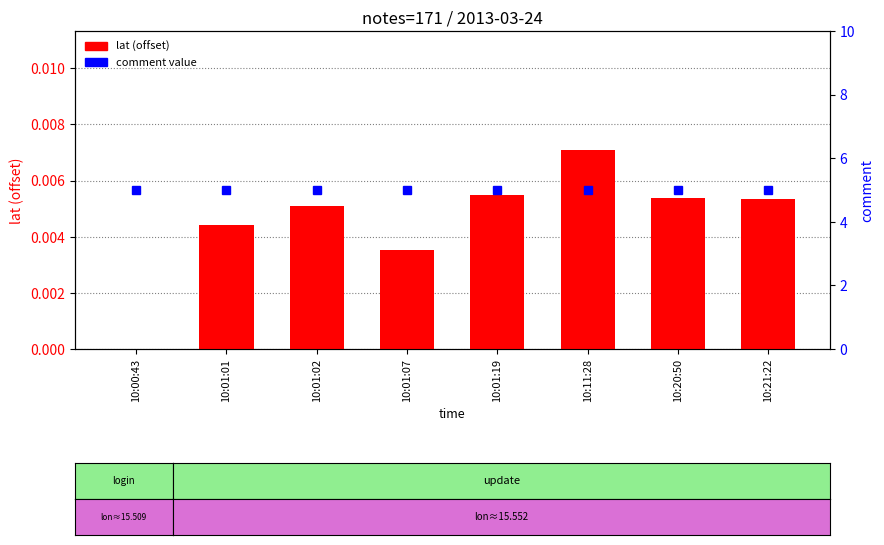

Which series has the largest range (max minus min)?

lat (offset from min)